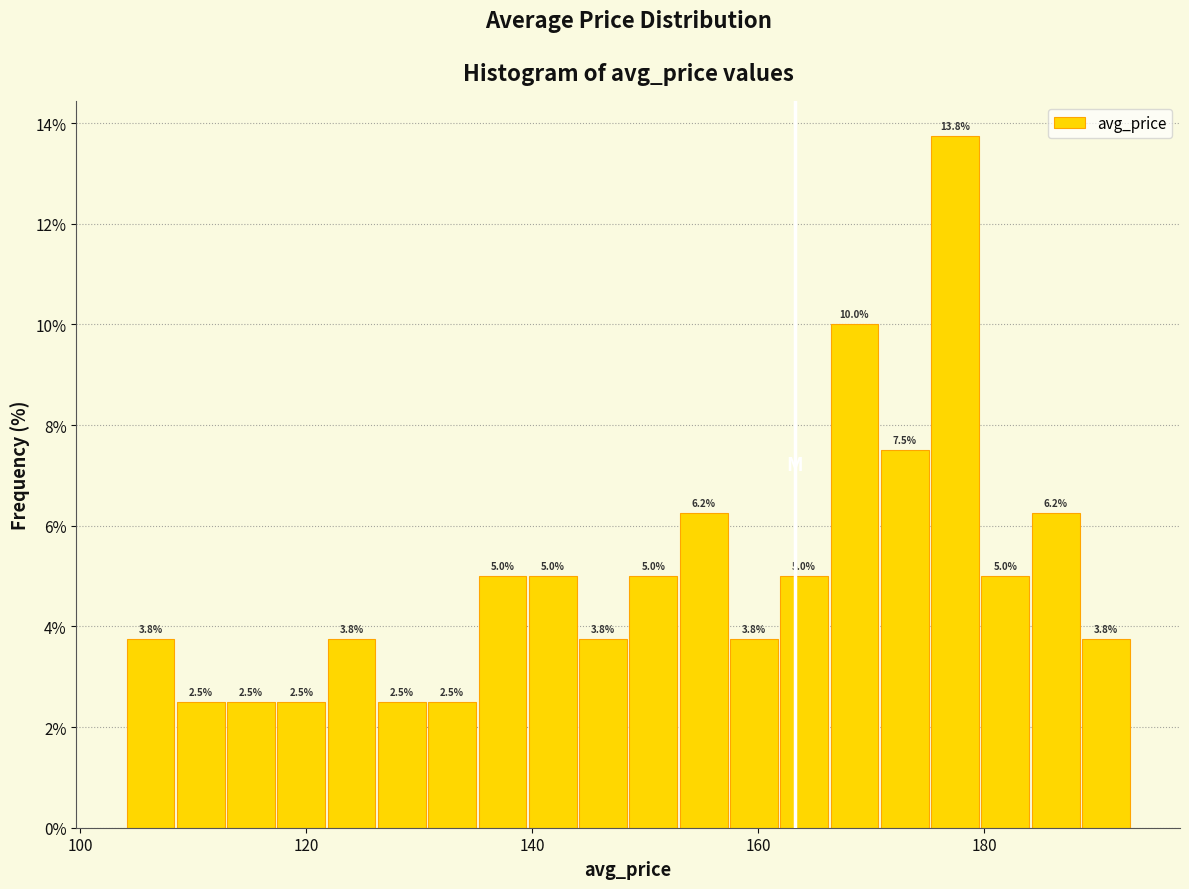

Read against the x-axis, roughly where is the centre of the tallest bar?

178